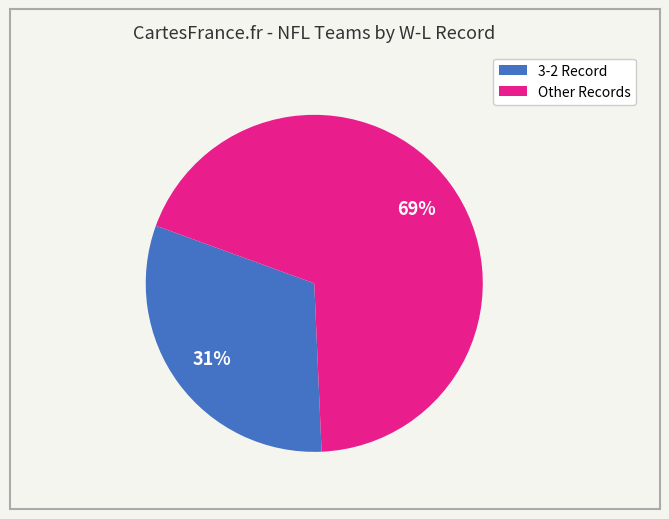

To the nearest percent, what is the average slice percentage?

50%